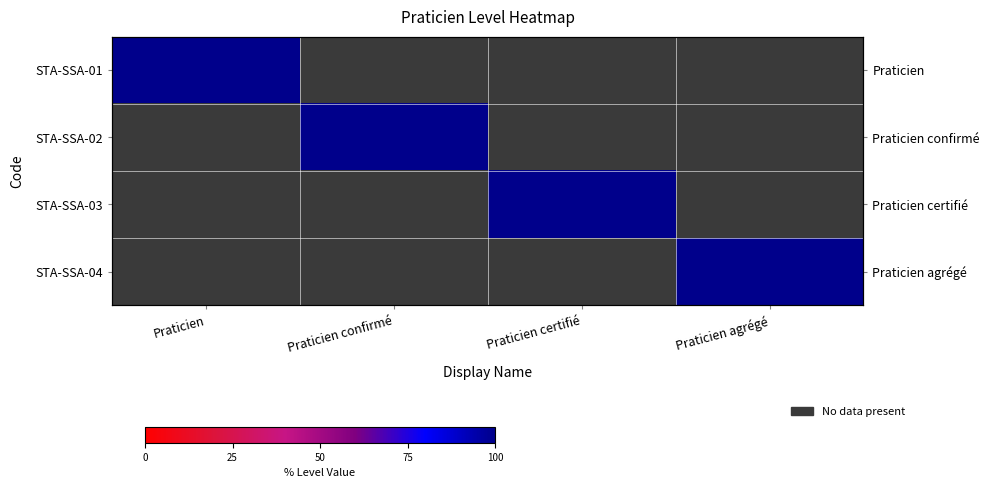

What is the total value across all series at Praticien confirmé?

1